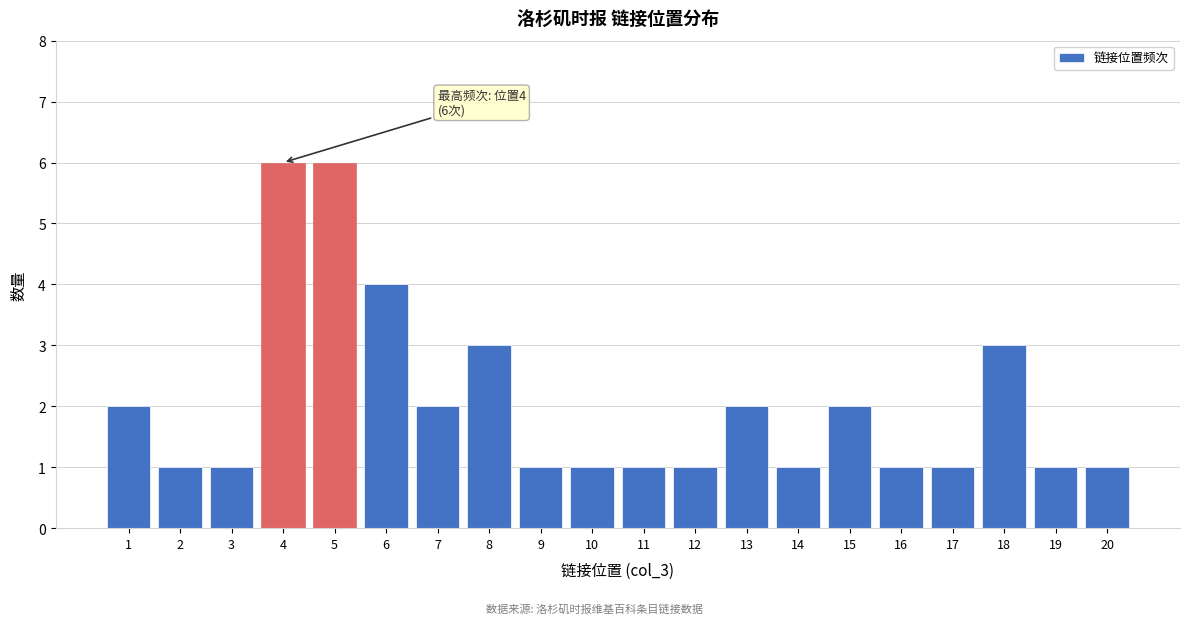

Reading right to left, extract all data points from this chart.

1	1	3	1	1	2	1	2	1	1	1	1	3	2	4	6	6	1	1	2